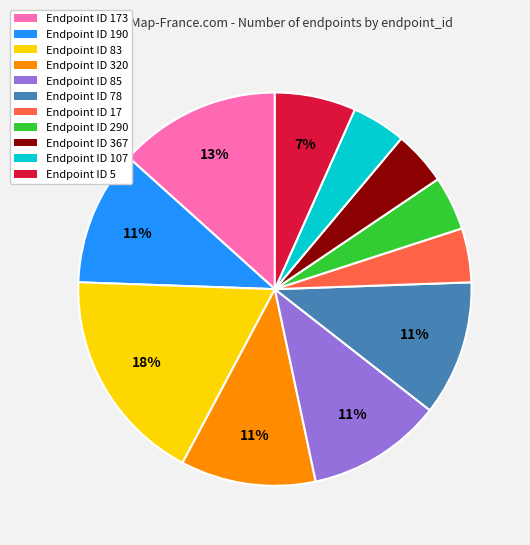

How many slices are in this pie chart?

11